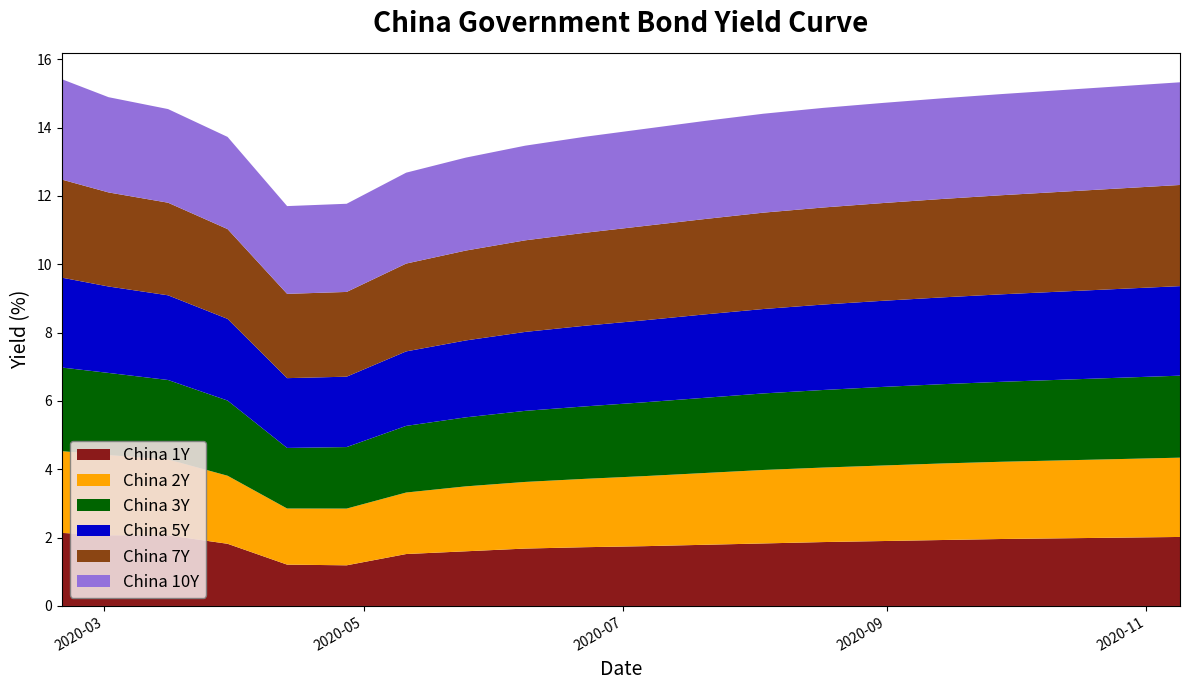

Reading left to right, list all the values displayed in this chart.

China 1Y: 2020-02-20=2.1	2020-03-02=2.1	2020-03-16=2.1	2020-03-30=1.8	2020-04-13=1.2	2020-04-27=1.2	2020-05-11=1.5	2020-05-25=1.6	2020-06-08=1.7	2020-06-22=1.7	2020-07-06=1.8	2020-07-20=1.8	2020-08-03=1.8	2020-08-17=1.9	2020-08-31=1.9	2020-09-14=1.9	2020-09-28=2.0	2020-10-12=2.0	2020-10-26=2.0	2020-11-09=2.0
China 2Y: 2020-02-20=2.4	2020-03-02=2.3	2020-03-16=2.2	2020-03-30=2.0	2020-04-13=1.6	2020-04-27=1.7	2020-05-11=1.8	2020-05-25=1.9	2020-06-08=1.9	2020-06-22=2.0	2020-07-06=2.0	2020-07-20=2.1	2020-08-03=2.1	2020-08-17=2.2	2020-08-31=2.2	2020-09-14=2.2	2020-09-28=2.3	2020-10-12=2.3	2020-10-26=2.3	2020-11-09=2.3
China 3Y: 2020-02-20=2.4	2020-03-02=2.4	2020-03-16=2.3	2020-03-30=2.2	2020-04-13=1.8	2020-04-27=1.8	2020-05-11=1.9	2020-05-25=2.0	2020-06-08=2.1	2020-06-22=2.1	2020-07-06=2.2	2020-07-20=2.2	2020-08-03=2.2	2020-08-17=2.3	2020-08-31=2.3	2020-09-14=2.3	2020-09-28=2.3	2020-10-12=2.4	2020-10-26=2.4	2020-11-09=2.4
China 5Y: 2020-02-20=2.6	2020-03-02=2.5	2020-03-16=2.5	2020-03-30=2.4	2020-04-13=2.0	2020-04-27=2.1	2020-05-11=2.2	2020-05-25=2.2	2020-06-08=2.3	2020-06-22=2.4	2020-07-06=2.4	2020-07-20=2.4	2020-08-03=2.5	2020-08-17=2.5	2020-08-31=2.5	2020-09-14=2.5	2020-09-28=2.6	2020-10-12=2.6	2020-10-26=2.6	2020-11-09=2.6
China 7Y: 2020-02-20=2.9	2020-03-02=2.8	2020-03-16=2.7	2020-03-30=2.6	2020-04-13=2.5	2020-04-27=2.5	2020-05-11=2.6	2020-05-25=2.6	2020-06-08=2.7	2020-06-22=2.7	2020-07-06=2.8	2020-07-20=2.8	2020-08-03=2.8	2020-08-17=2.8	2020-08-31=2.9	2020-09-14=2.9	2020-09-28=2.9	2020-10-12=2.9	2020-10-26=2.9	2020-11-09=3.0
China 10Y: 2020-02-20=2.9	2020-03-02=2.8	2020-03-16=2.7	2020-03-30=2.7	2020-04-13=2.6	2020-04-27=2.6	2020-05-11=2.7	2020-05-25=2.7	2020-06-08=2.8	2020-06-22=2.8	2020-07-06=2.8	2020-07-20=2.9	2020-08-03=2.9	2020-08-17=2.9	2020-08-31=2.9	2020-09-14=2.9	2020-09-28=3.0	2020-10-12=3.0	2020-10-26=3.0	2020-11-09=3.0